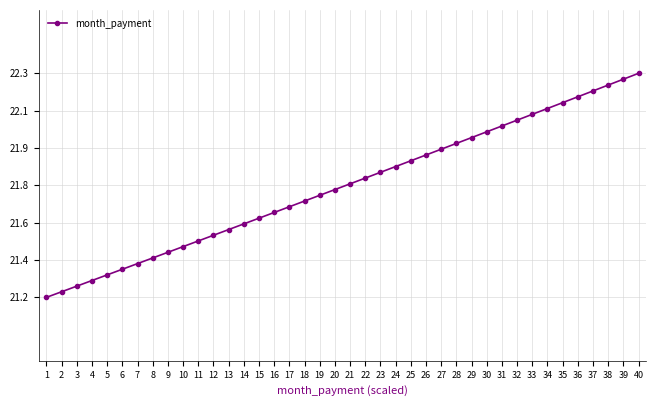

Is this an area chart (filled region under the line)?

No